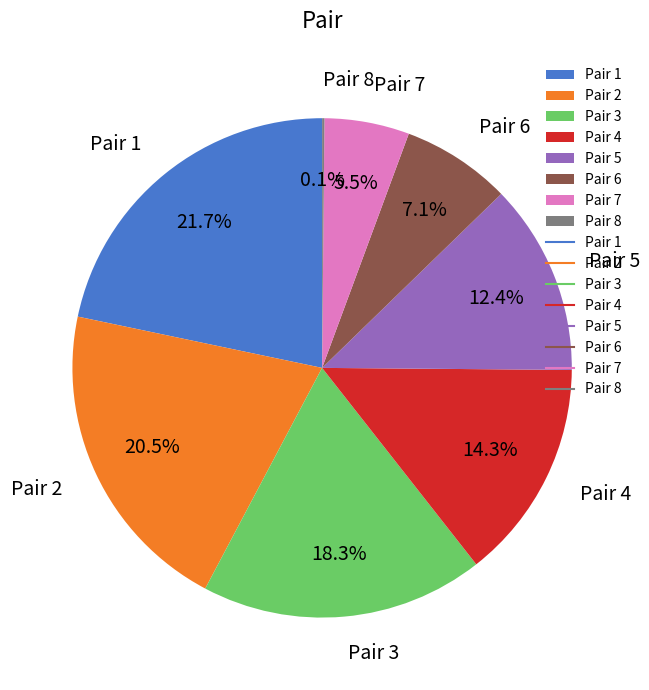

Between Pair 1 and Pair 3, which is larger?

Pair 1